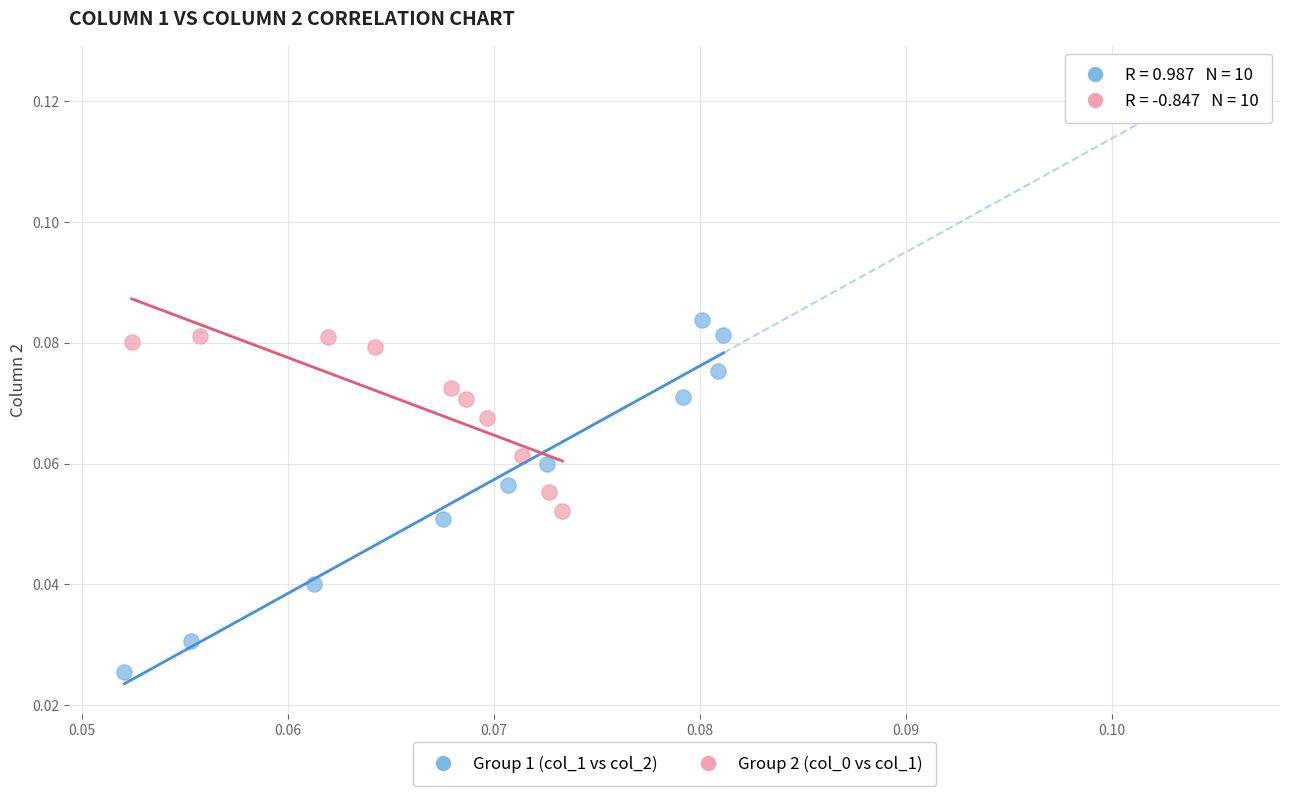

Which series contains the lowest Y value?

Group 1 (col_1 vs col_2)